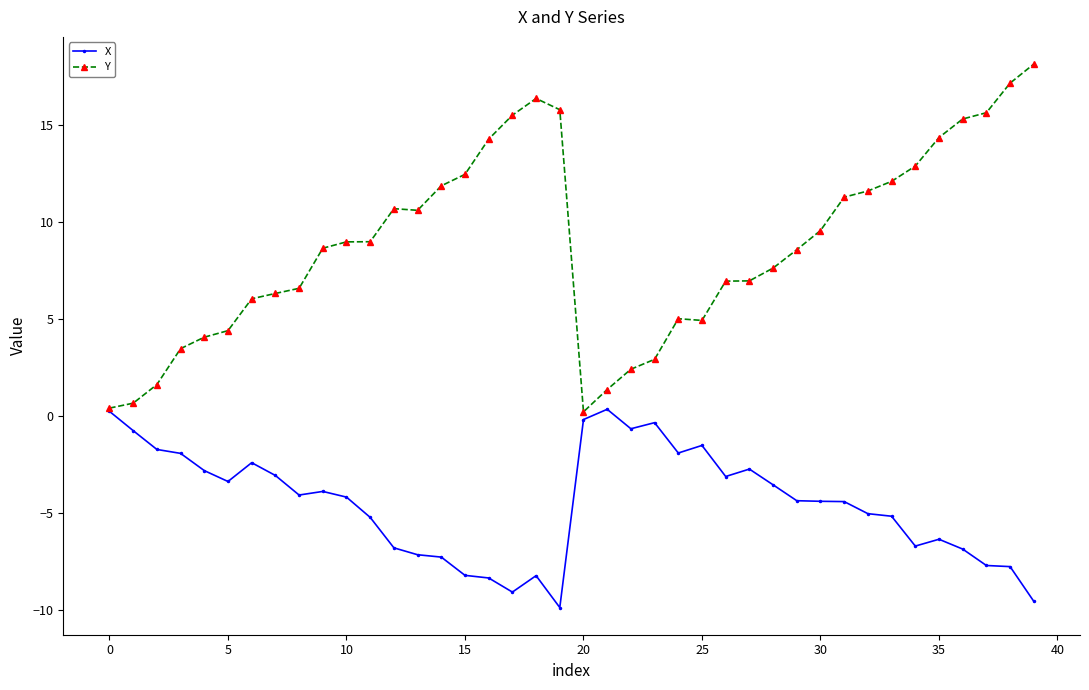

Rank the series by their maximum value, from highest to lowest.

Y, X